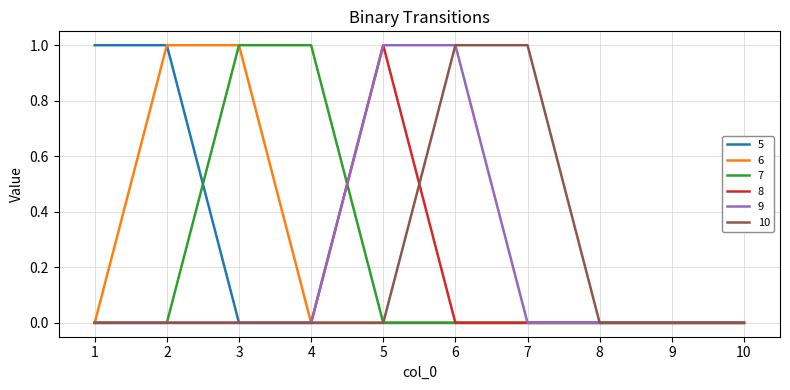

Is the value of 5 at 1 greater than the value of 10 at 8?

Yes